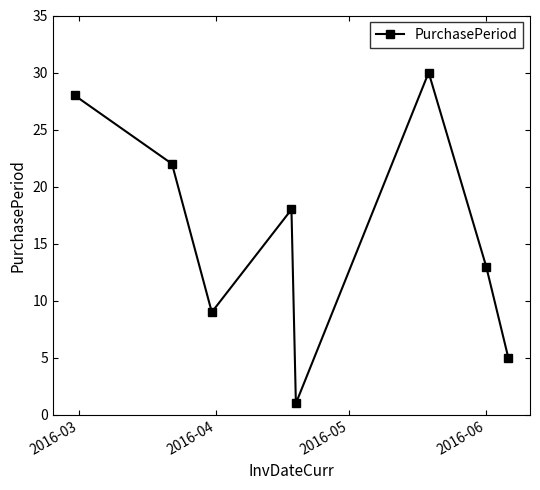

How many series are shown in this chart?

1